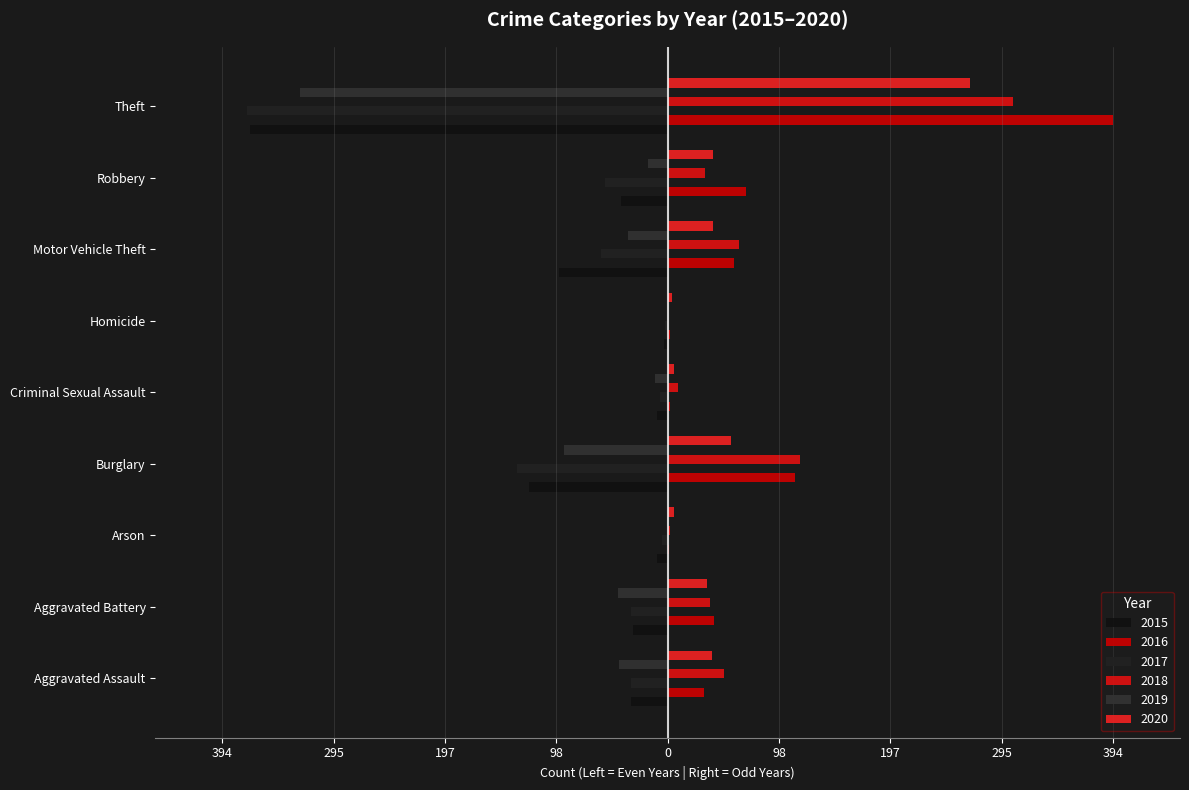

What is the minimum value shown in the chart?

-372